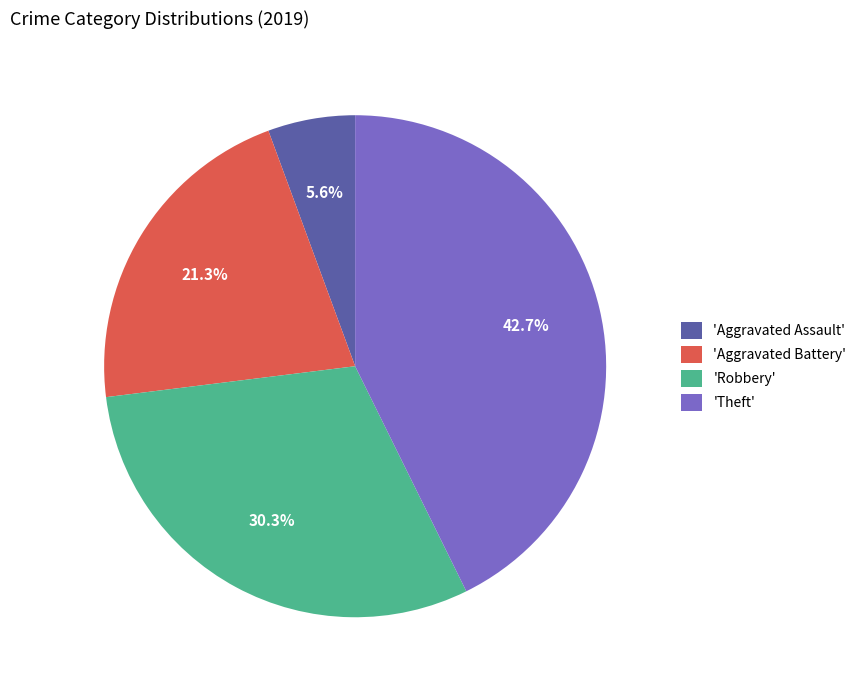

Which category has the smallest portion of the pie?

'Aggravated Assault'